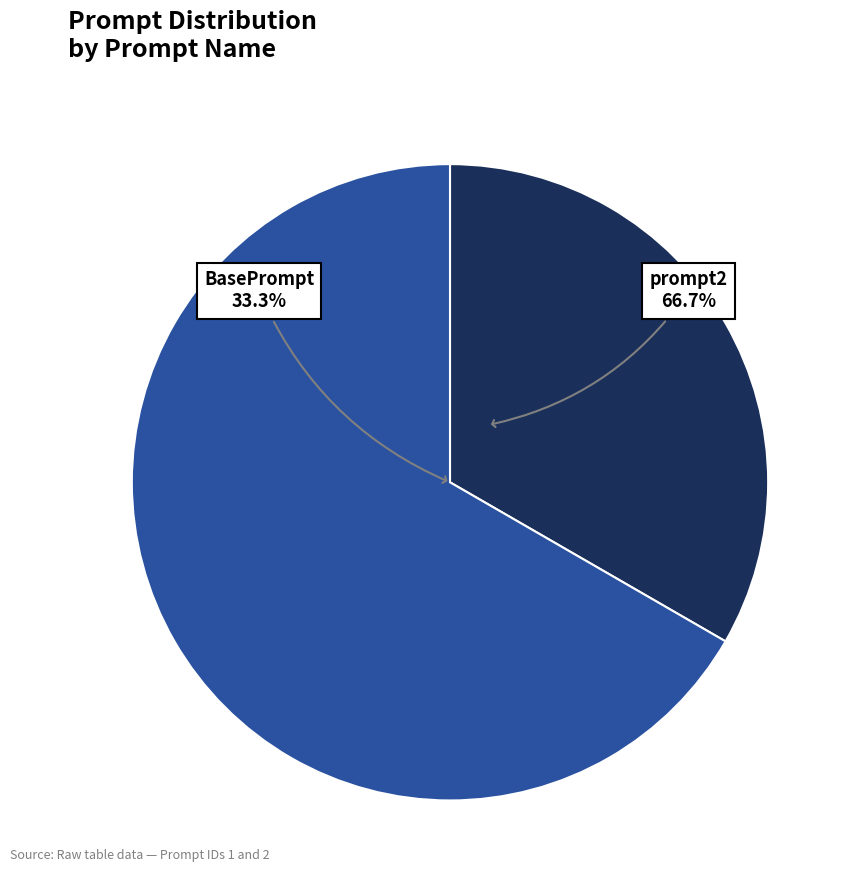

Which category has the biggest portion of the pie?

prompt2